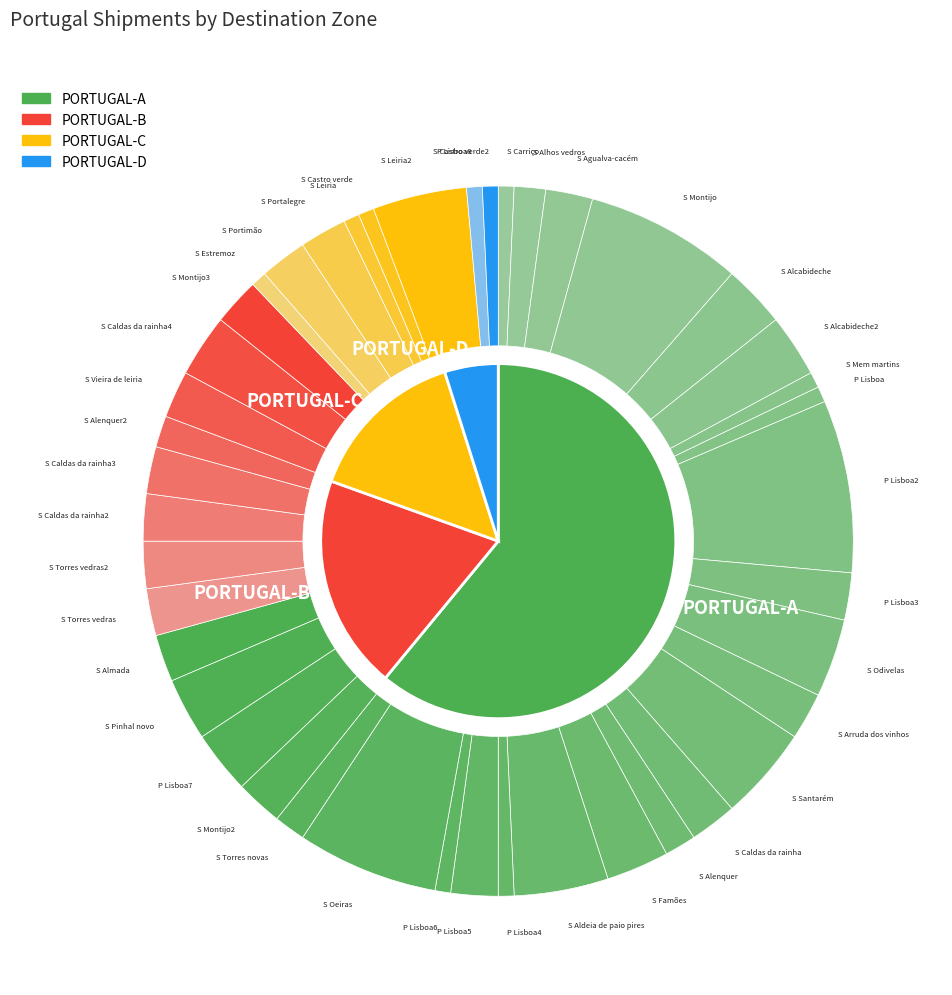

What percentage is the PORTUGAL-B slice, to the nearest percent?

20%